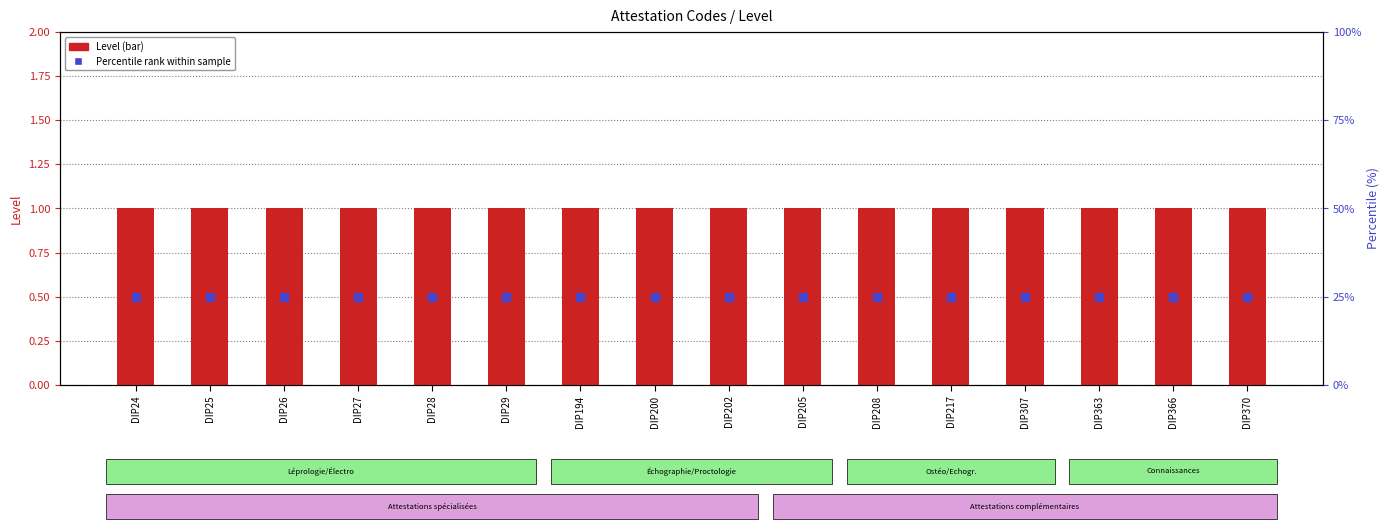

Which series contains the lowest Y value?

Percentile rank within sample